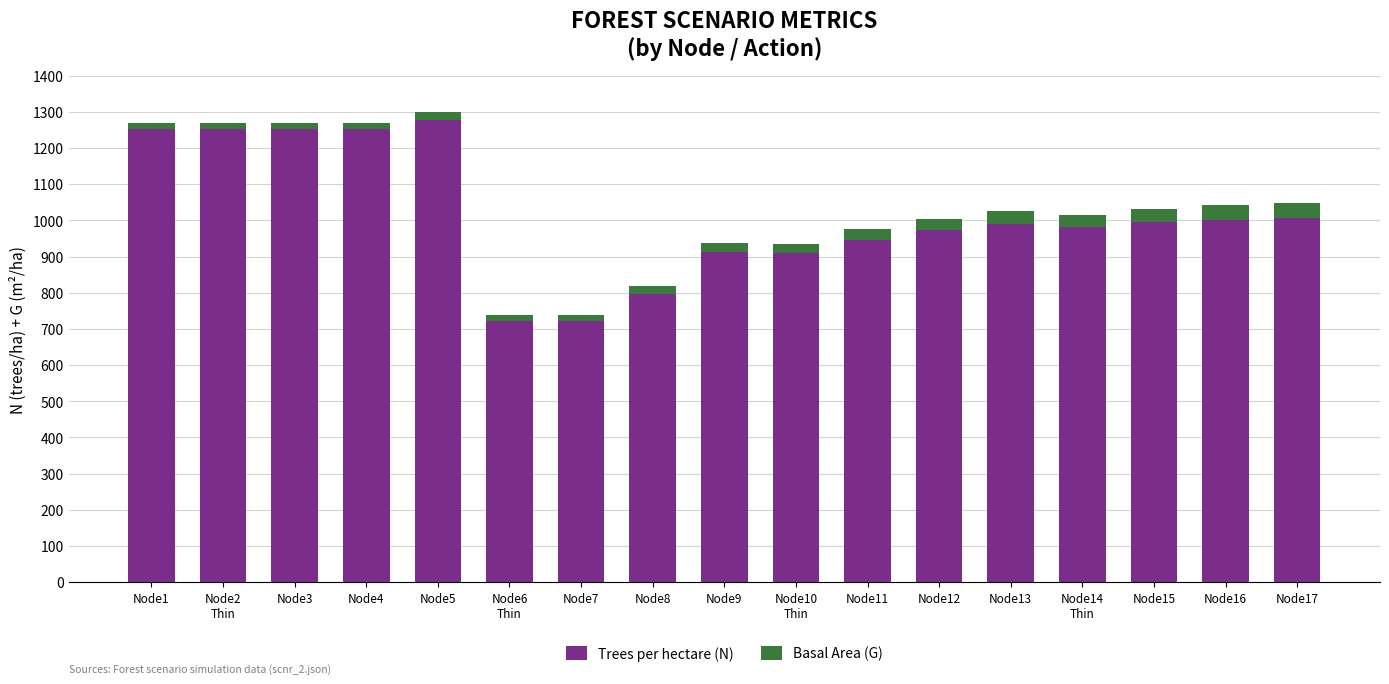

What is the sum of all Trees per hectare (N) values?

17244.6